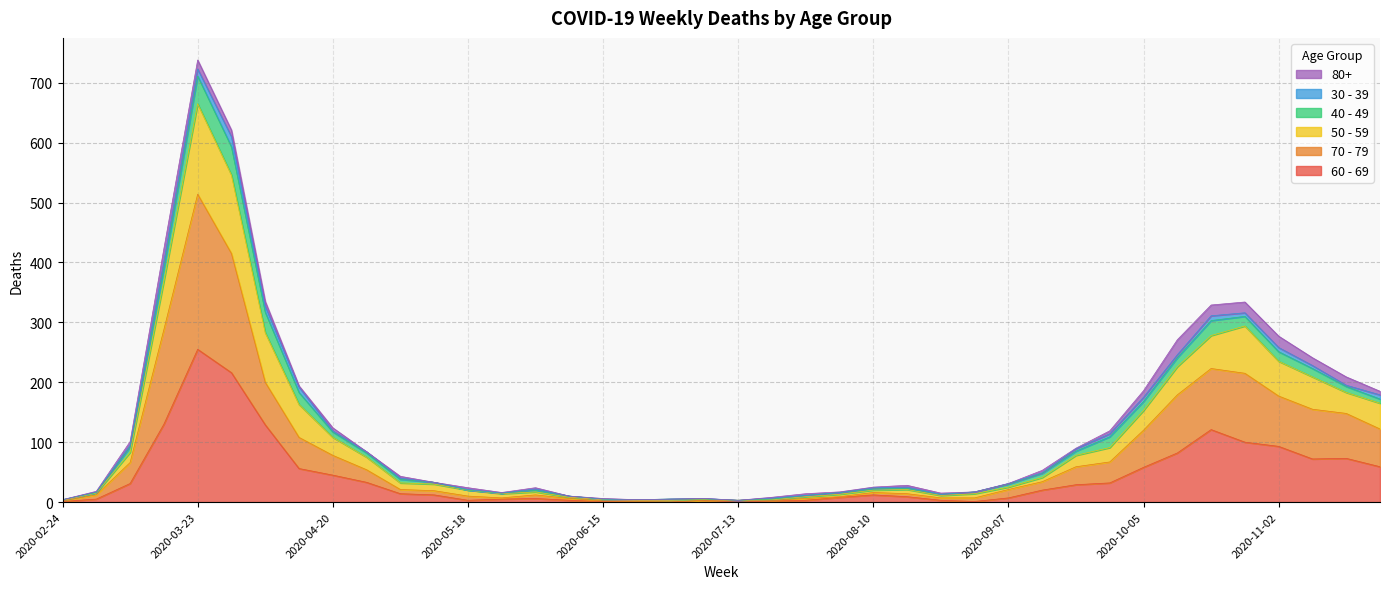

How many interior local valleys does the 60 - 69 series have?

4